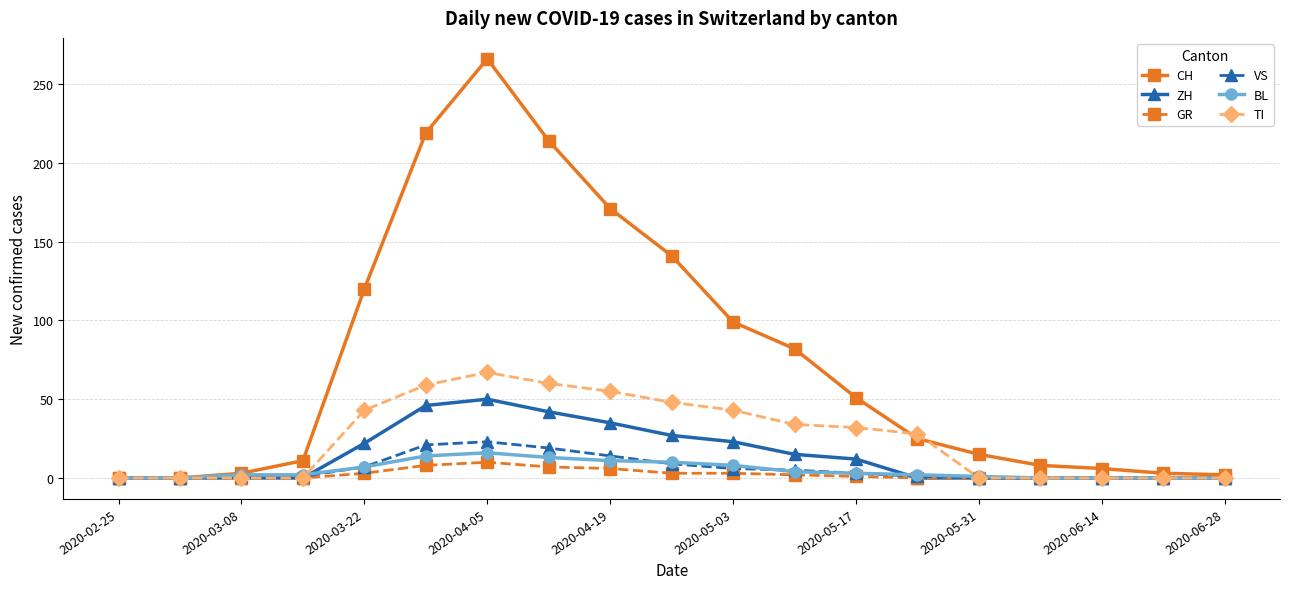

Which series has the largest range (max minus min)?

CH